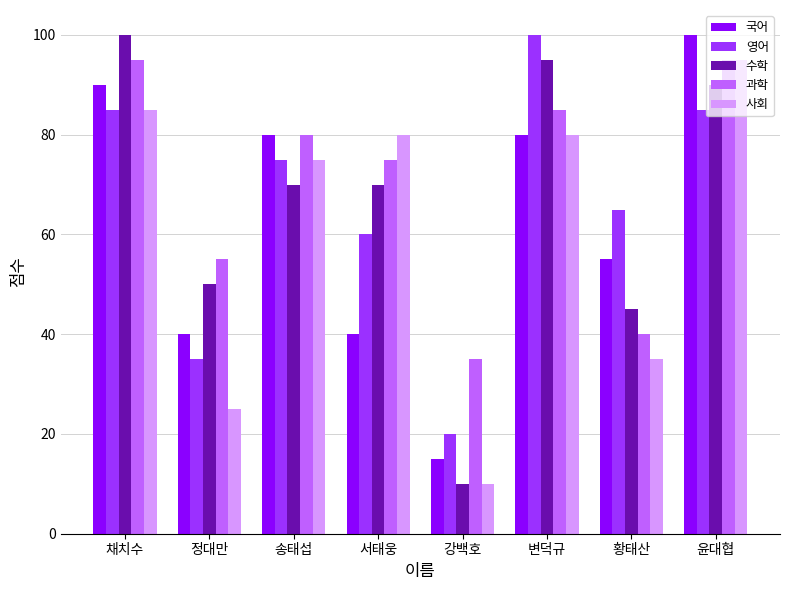

Which series has the widest spread of values?

수학